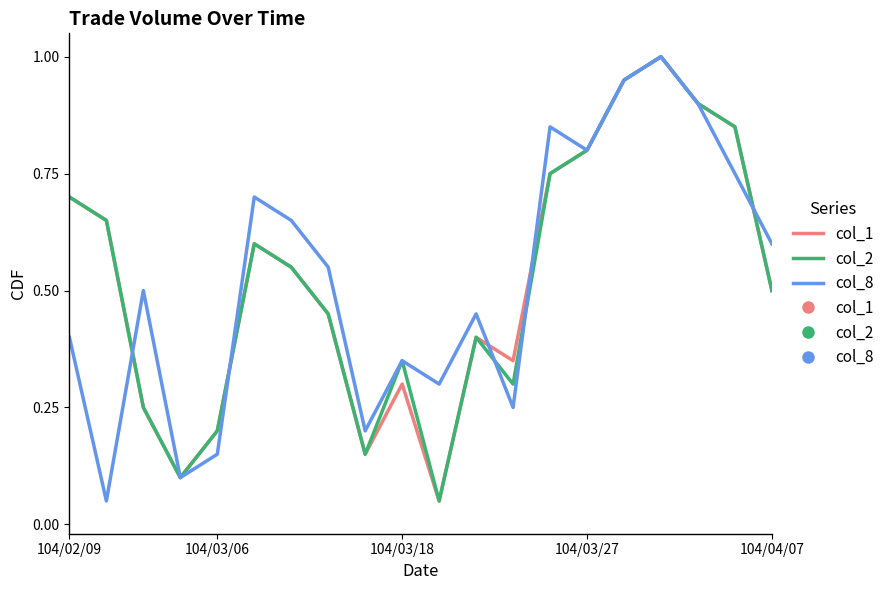

What is the highest value of the col_1 series?

1.0